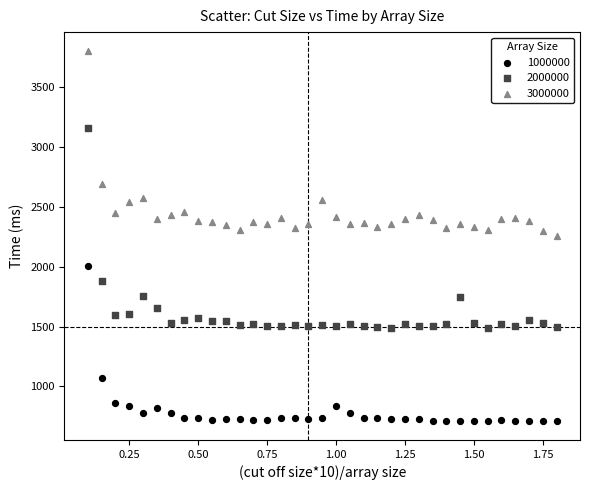

Which series has the largest Y range (max minus min)?

2000000